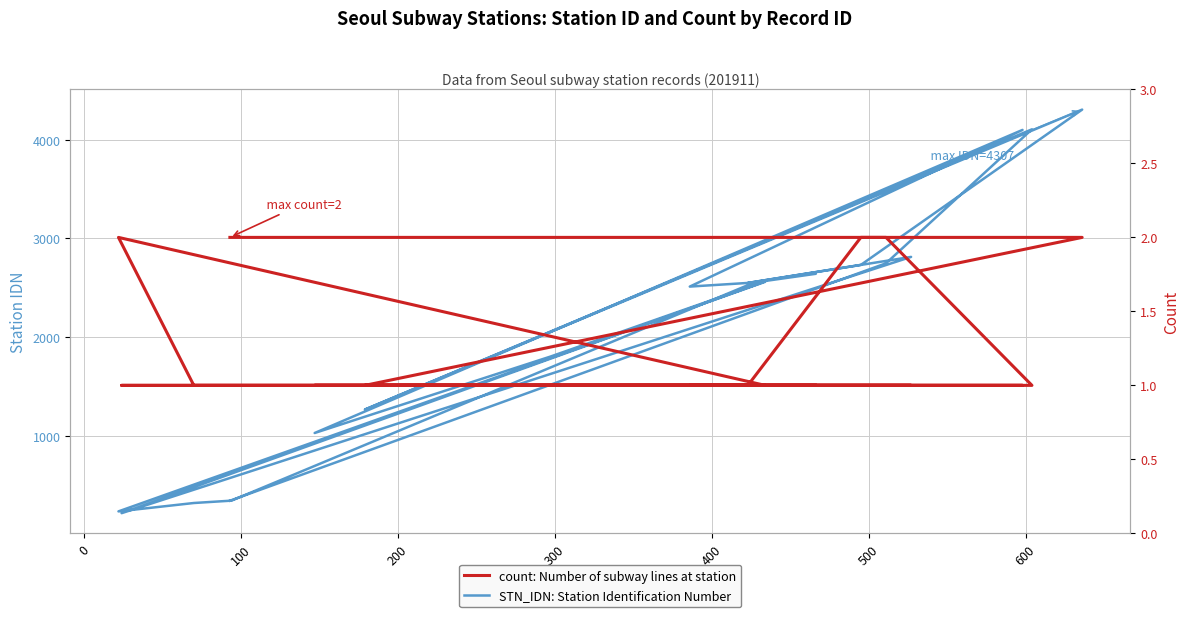

Does the chart display data point markers on the line(s)?

No